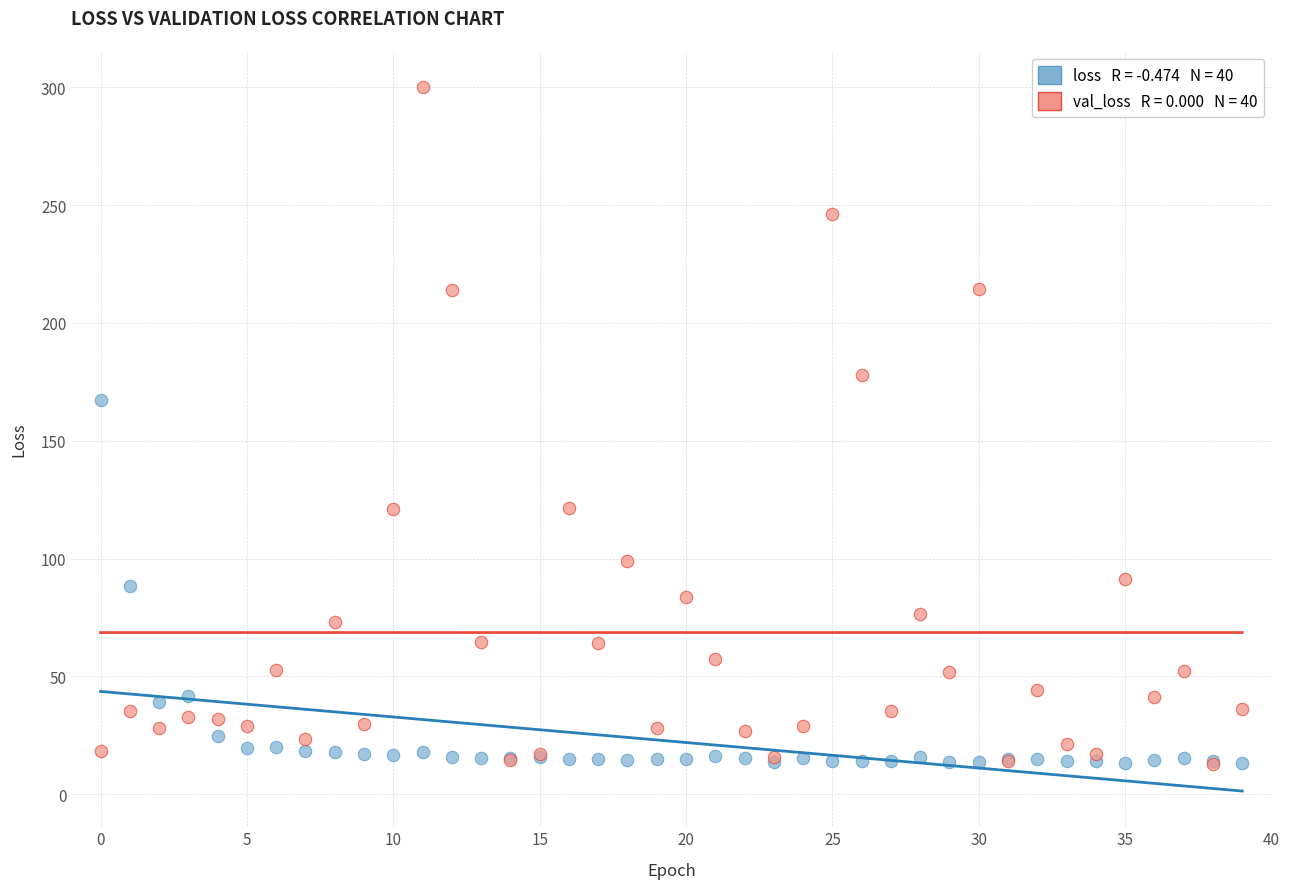

Across all series, what Y value is closest to 156?

167.4